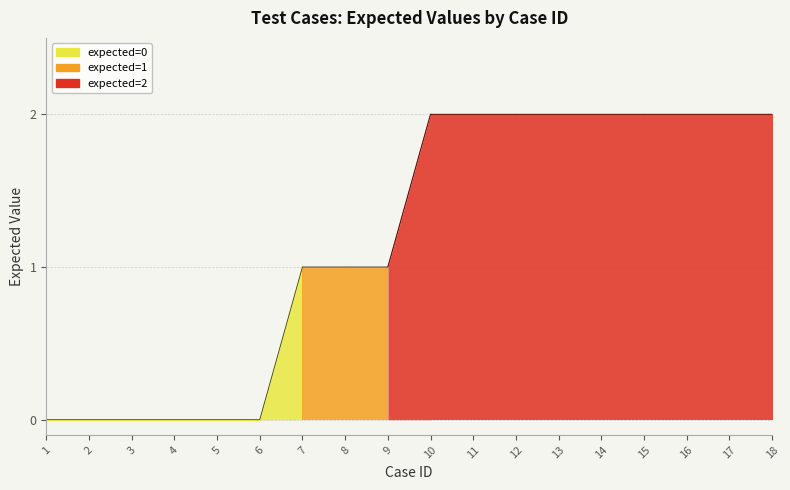

What is the difference between the maximum and minimum values?

2